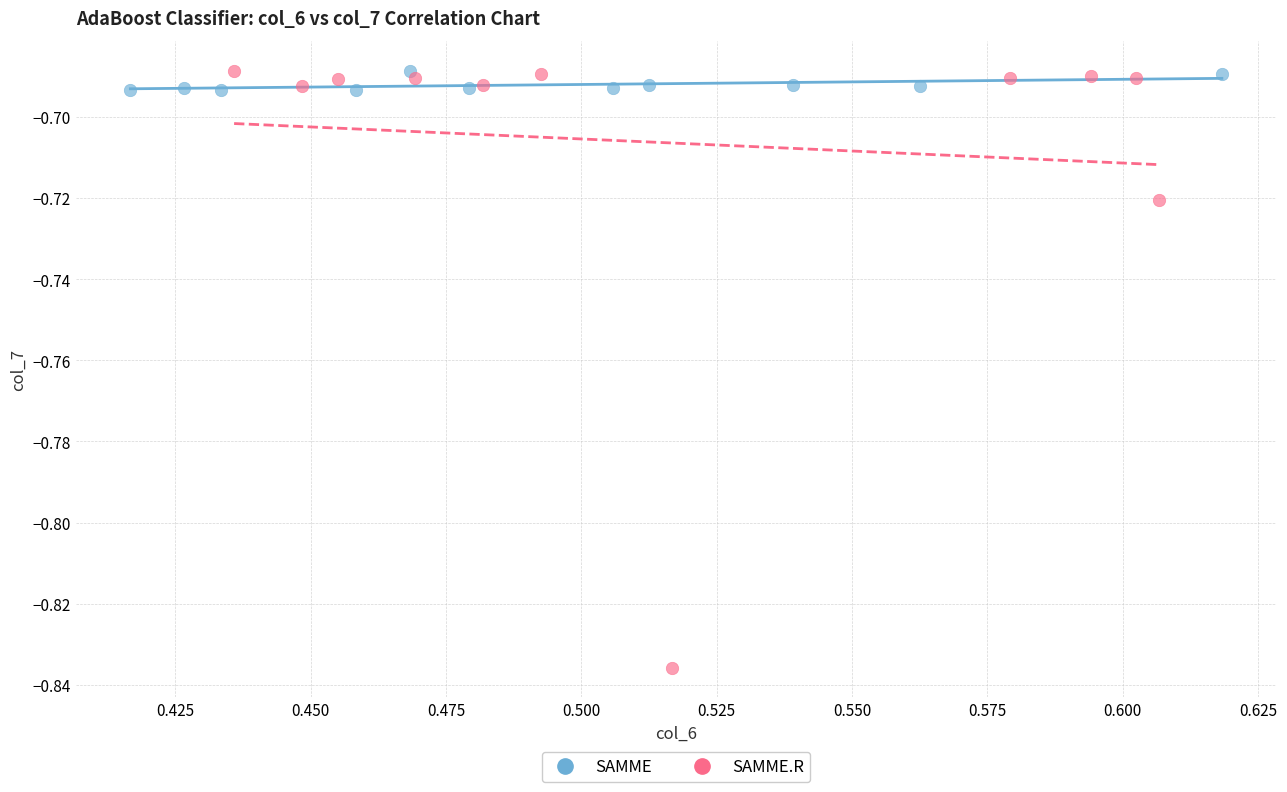

Which series contains the lowest Y value?

SAMME.R